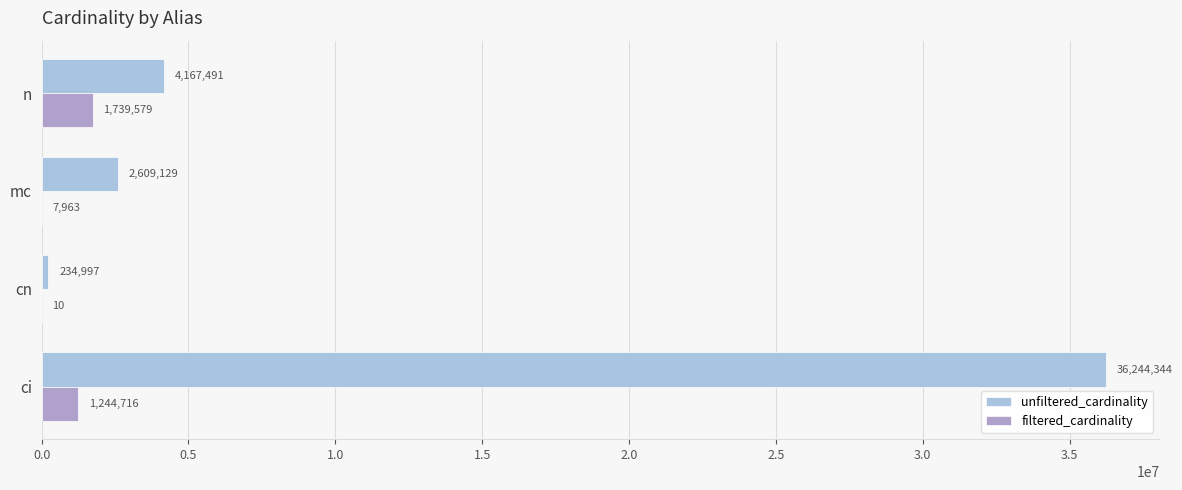

What is the sum of all unfiltered_cardinality values?

43255961